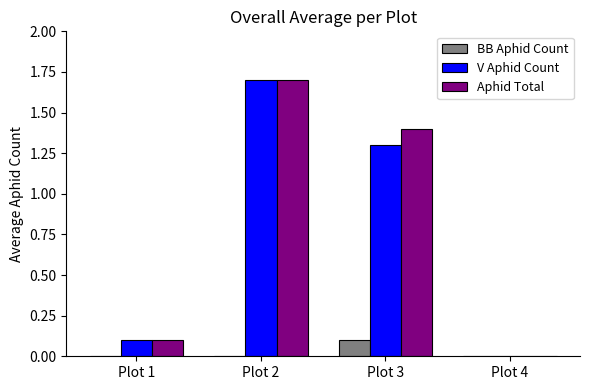

Which series changed the most between Plot 1 and Plot 3?

Aphid Total